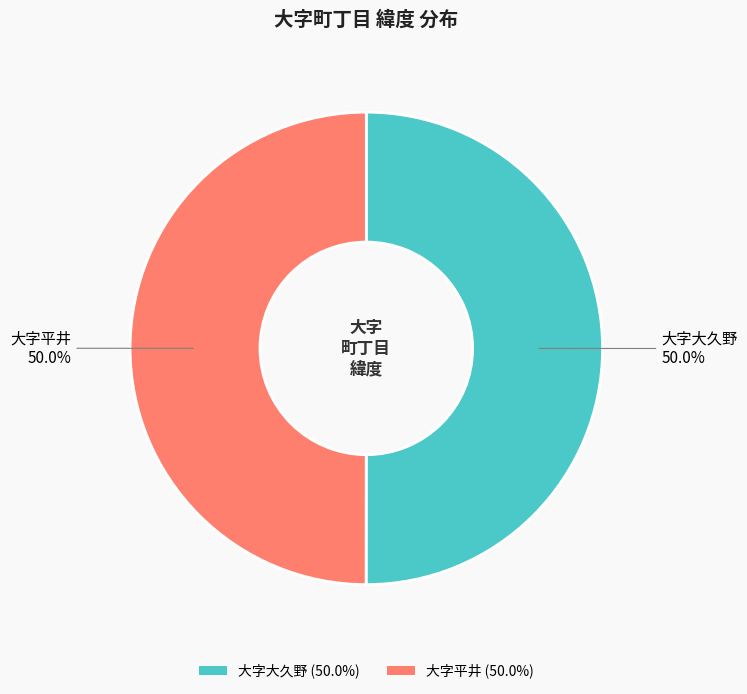

To the nearest percent, what percentage of the pie is 大字大久野?

50%